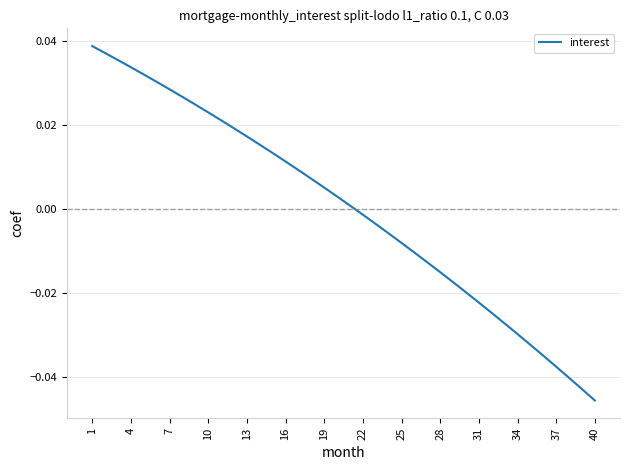

Which label corresponds to the smallest value in the chart?

40